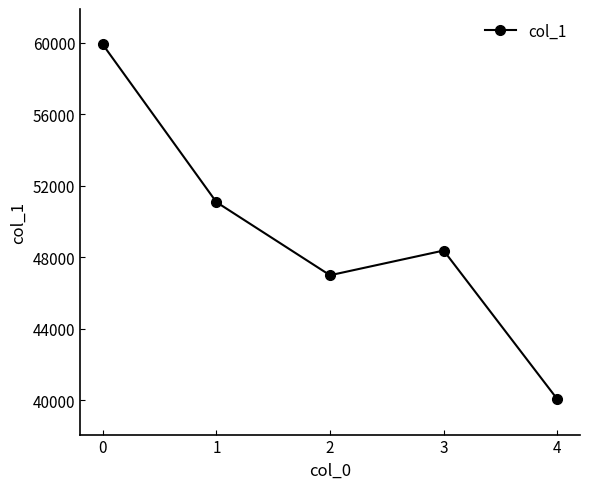

What is the value of the 1st point from the left?

59917